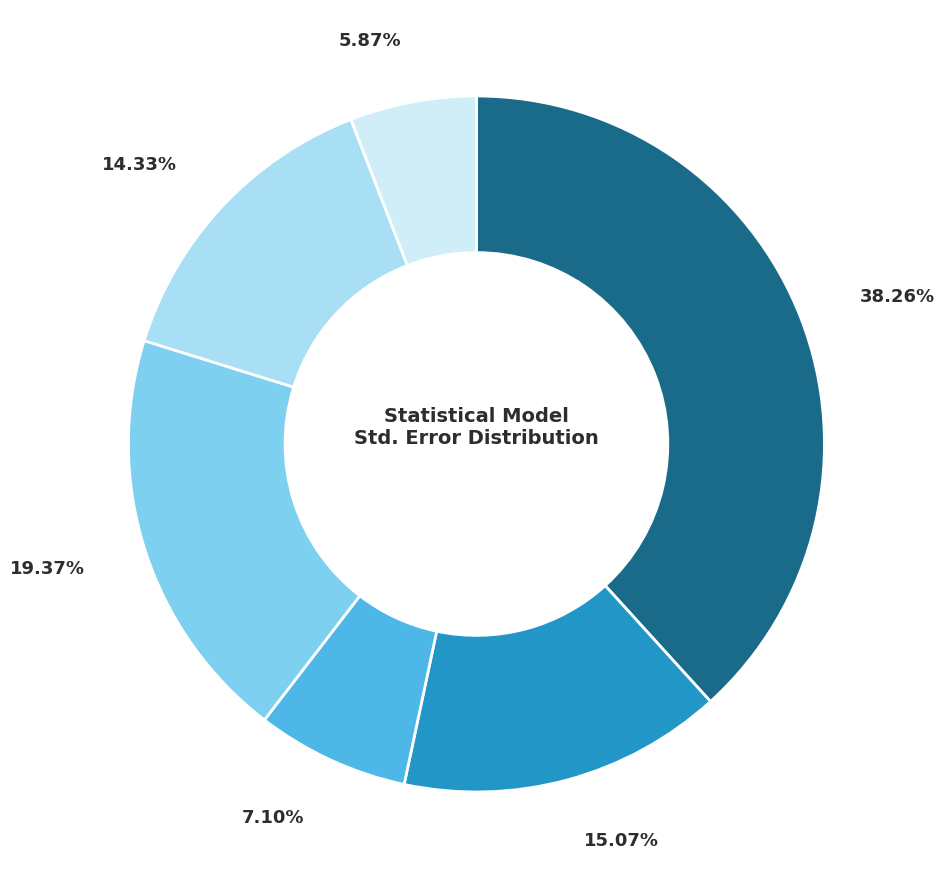

Does any single category account for the majority?

No